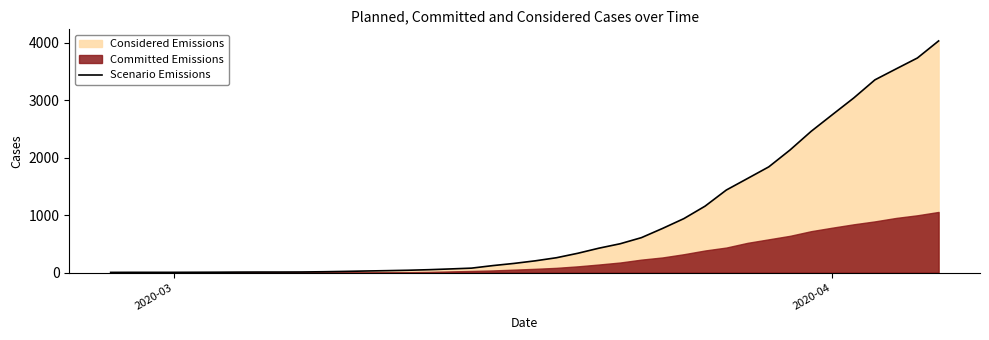

How many data points are less than 204?

20